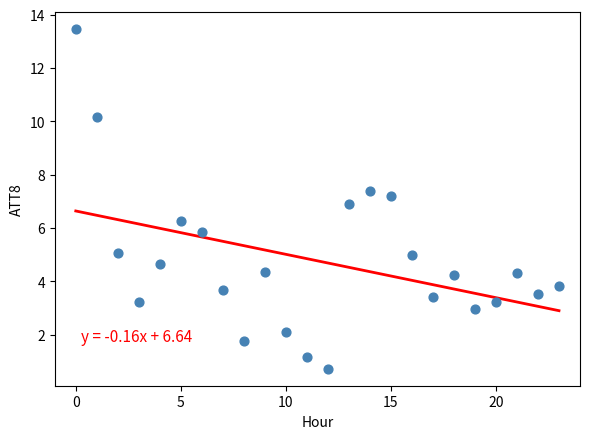

What is the range of Y values (max minus min)?

12.7